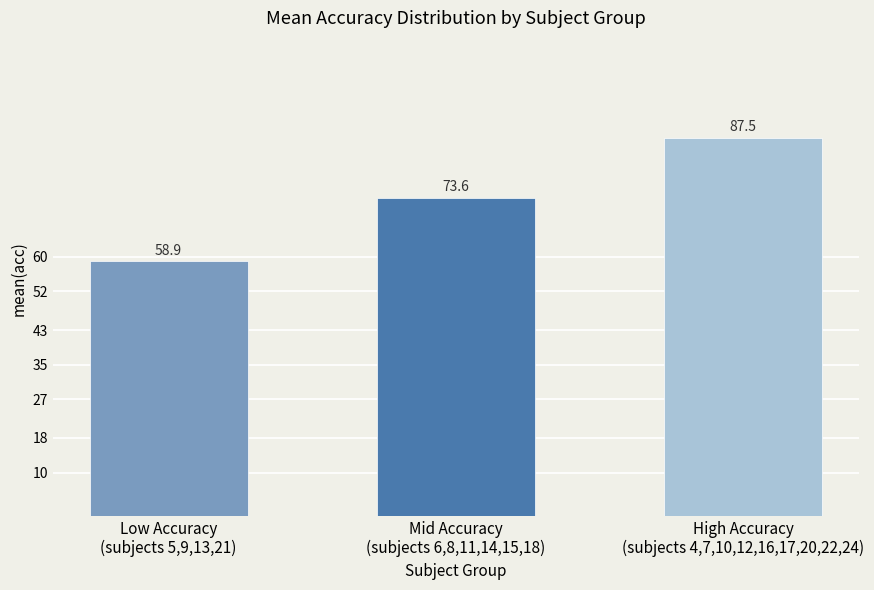

True or false: the data shows 73.6 at Mid Accuracy
(subjects 6,8,11,14,15,18).

True